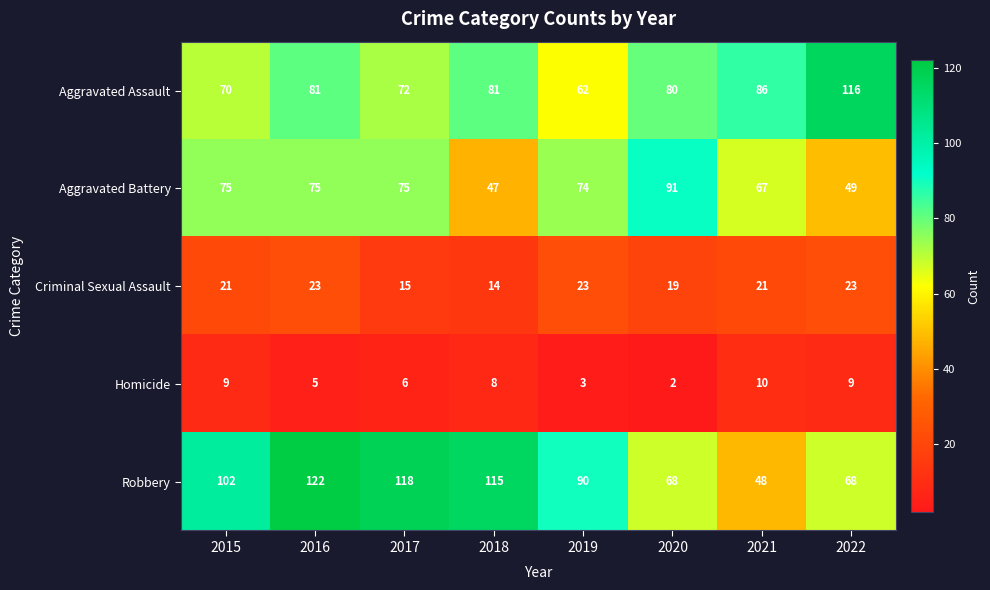

The value of Robbery at 2018 is 115. True or false?

True